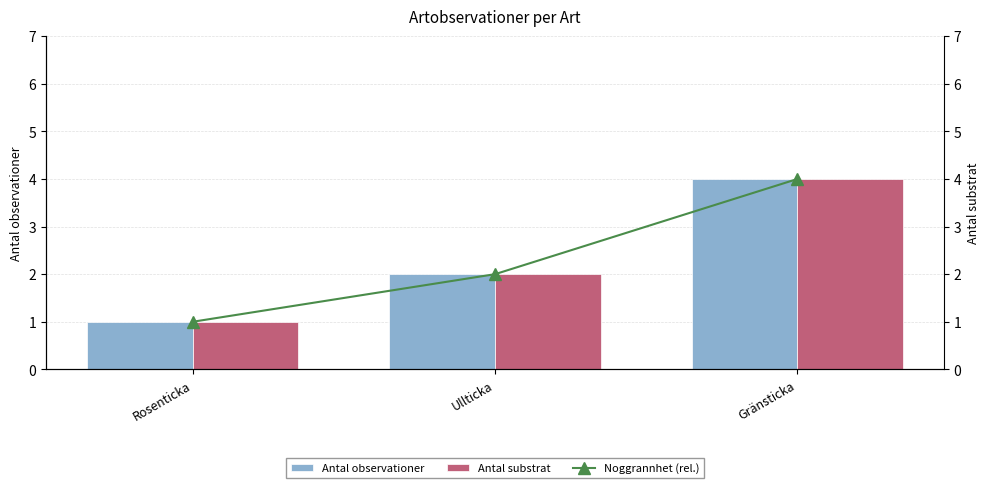

Reading left to right, transcribe all the data shown in this chart.

Antal observationer: 1	2	4
Antal substrat: 1	2	4
Noggrannhet (rel.): 1	2	4